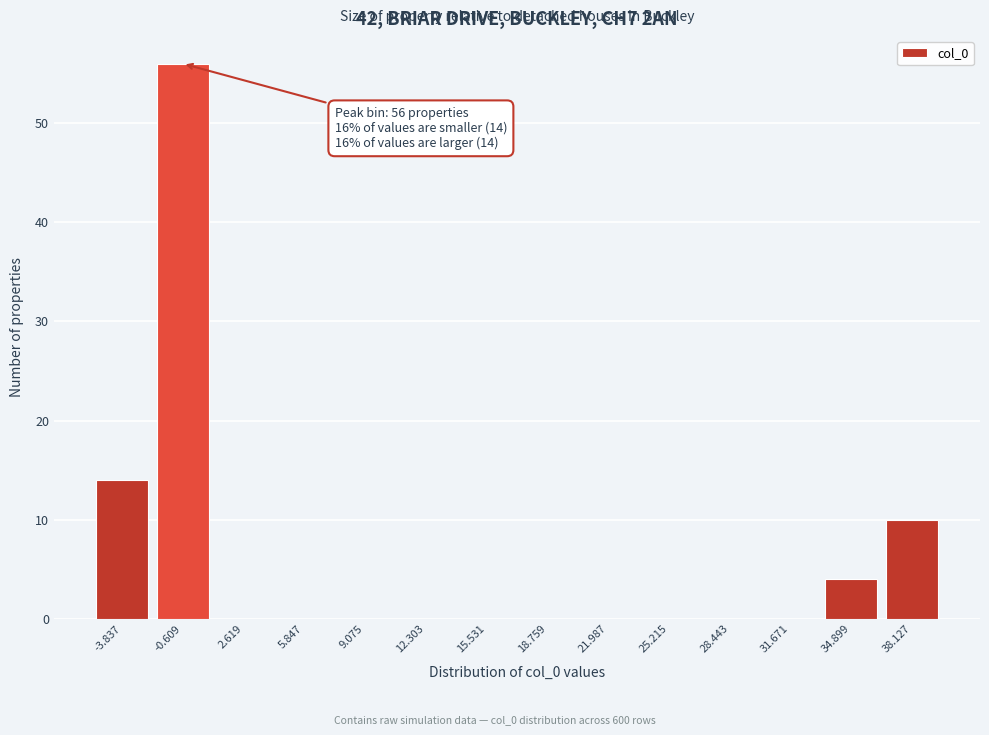

Which range on the x-axis has the tallest bar?

-2.0 to 1.0